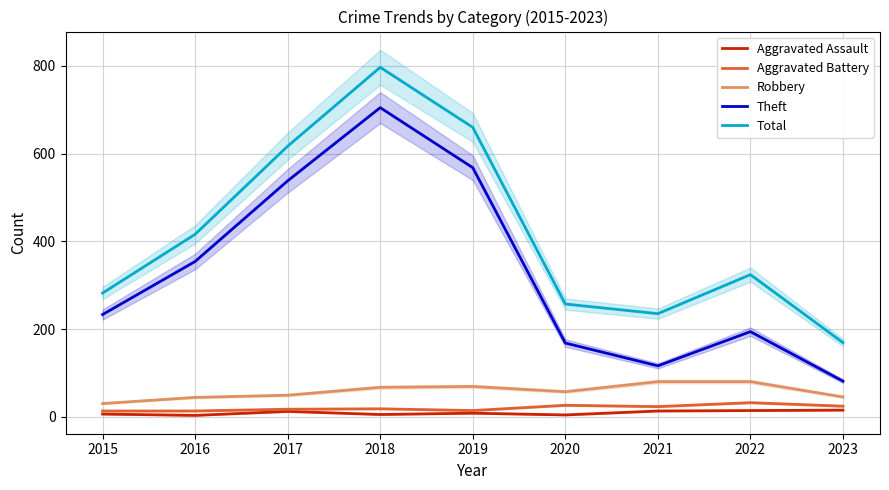

How many series are shown in this chart?

5